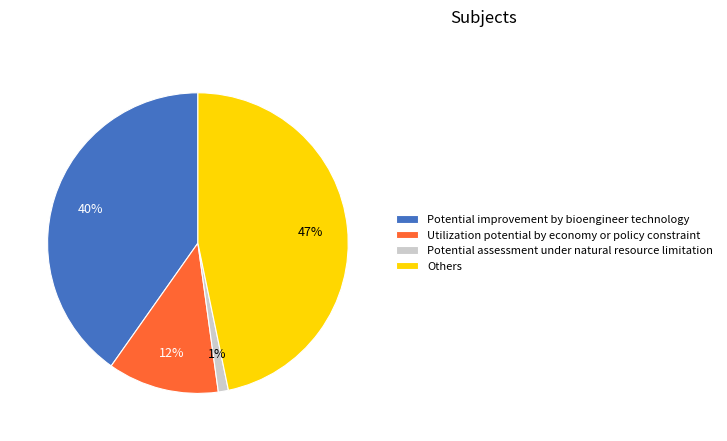

To the nearest percent, what is the difference between the largest and smallest slice percentages?

46%